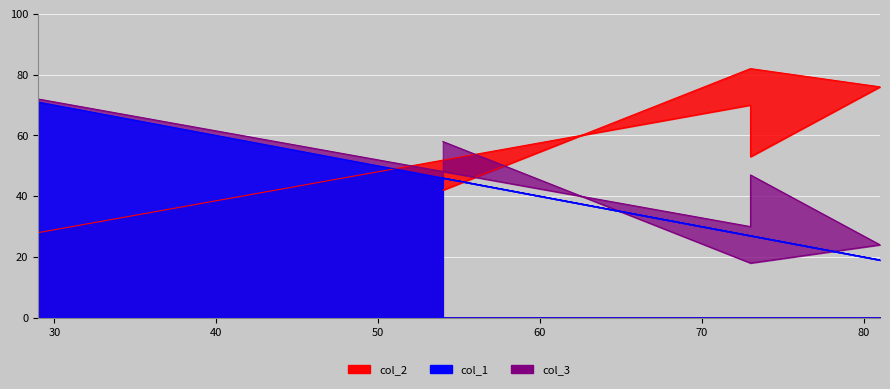

Which series has the largest total across all categories?

col_2